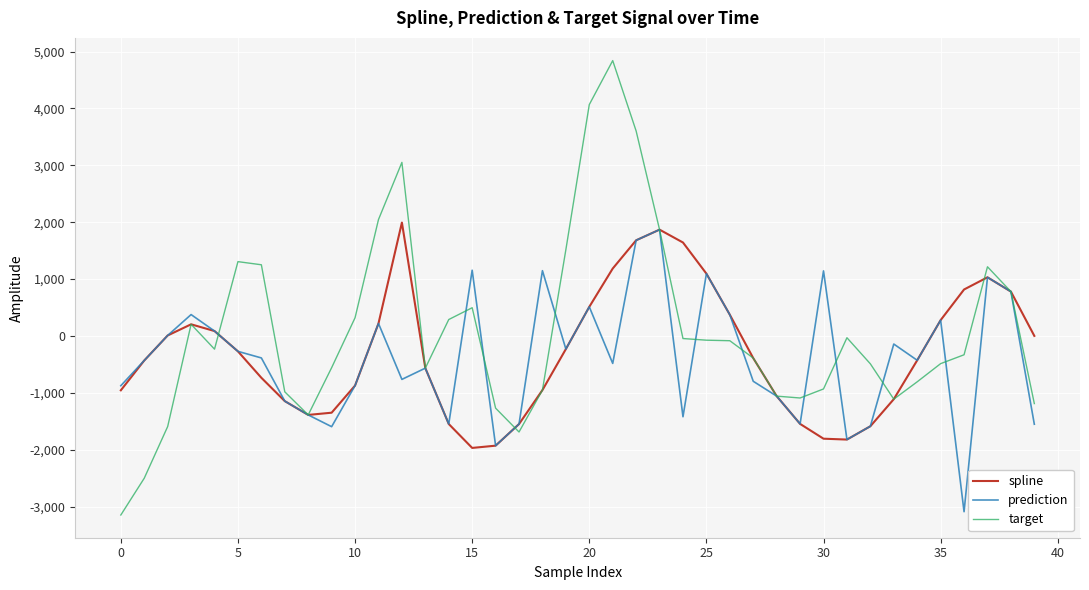

Does the chart have visible grid lines?

Yes